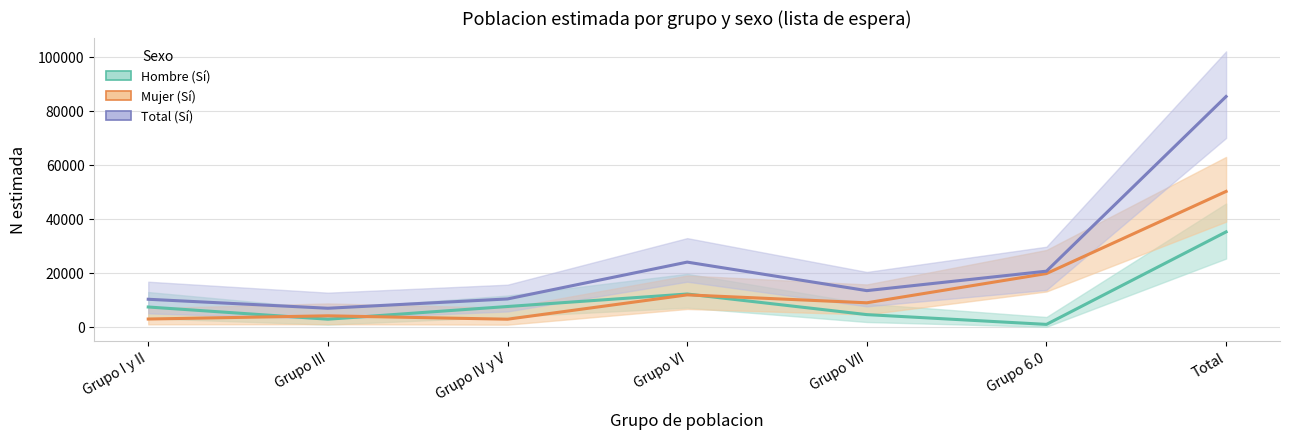

True or false: Mujer (Sí) and Hombre (Sí) cross at least once.

True